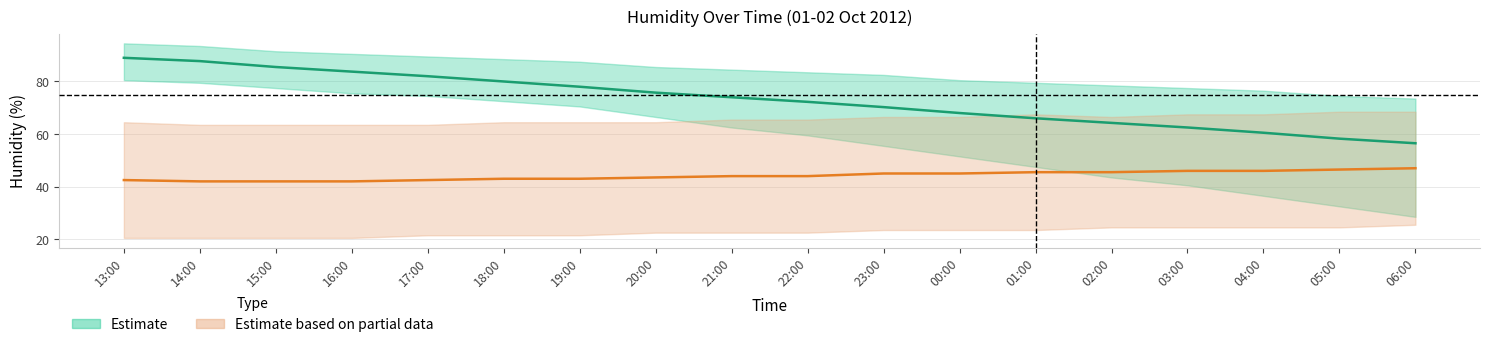

What is the label of the 3rd point from the left?

15:00